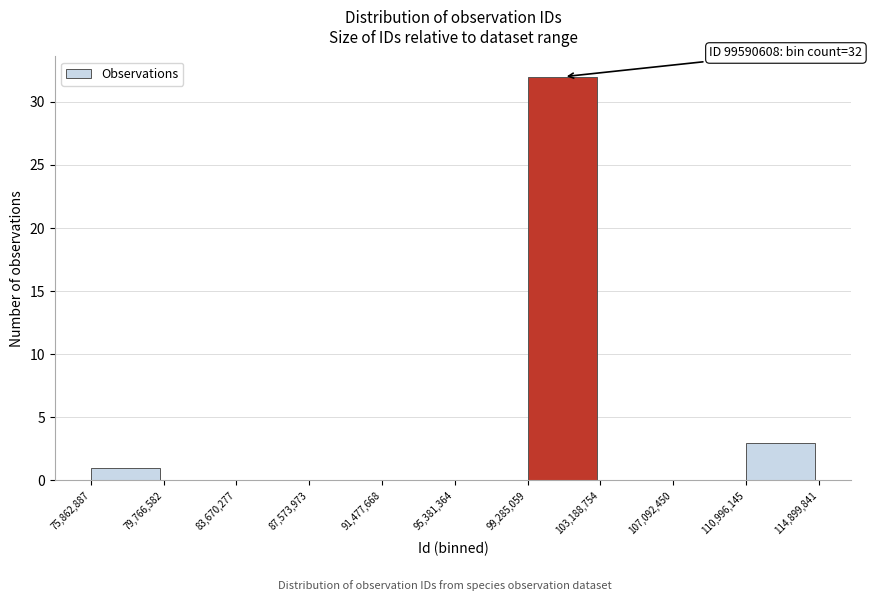

Which range on the x-axis has the tallest bar?

99,285,059 to 103,188,754